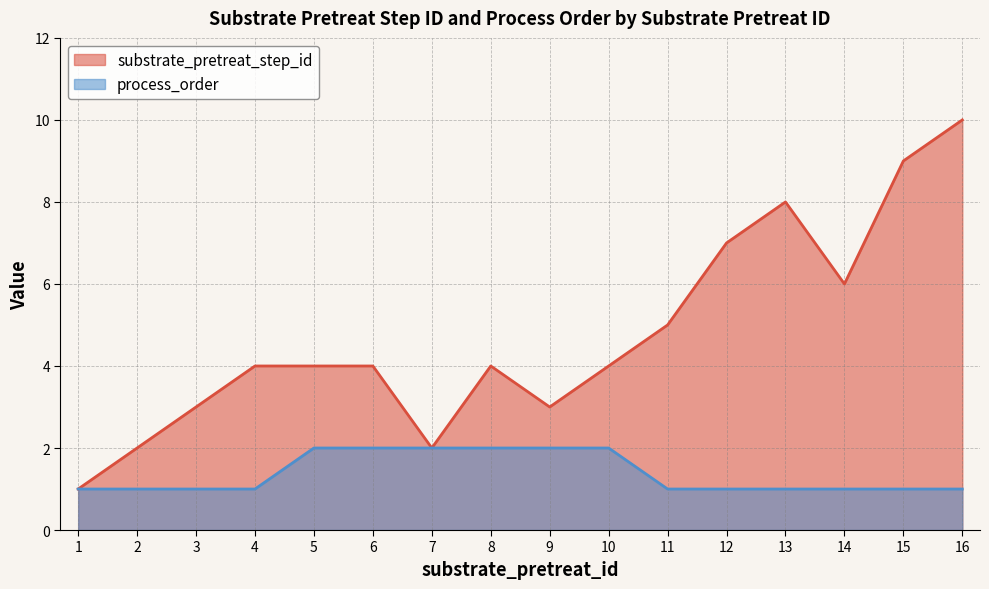

The process_order series shows 1 at 10. True or false?

False